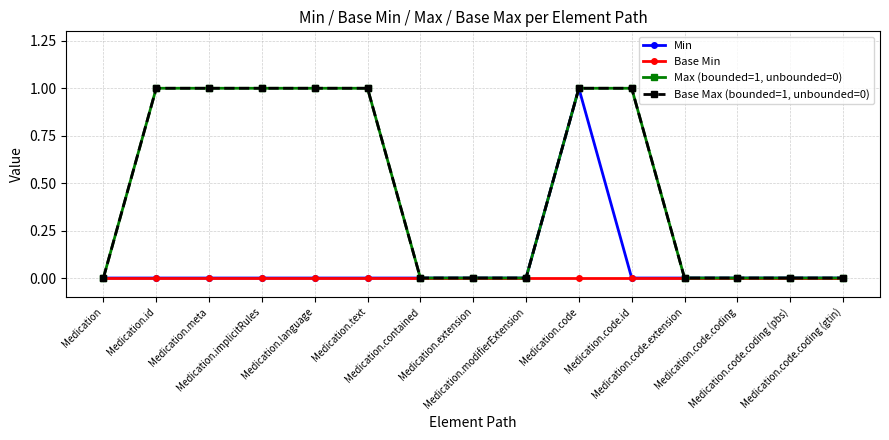

True or false: Min and Base Min cross at least once.

False